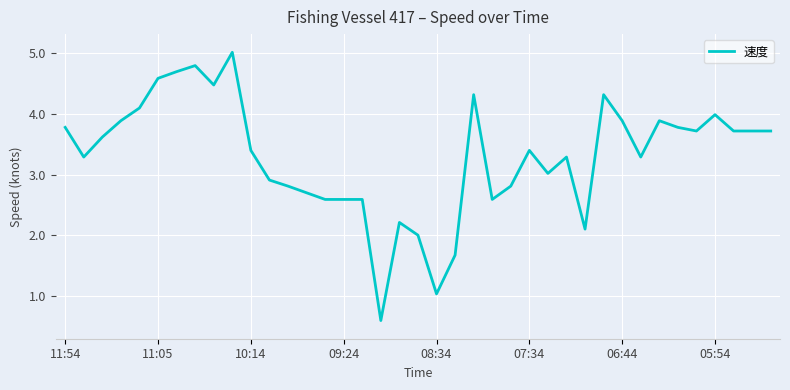

What is the difference between the maximum and minimum values?

4.4